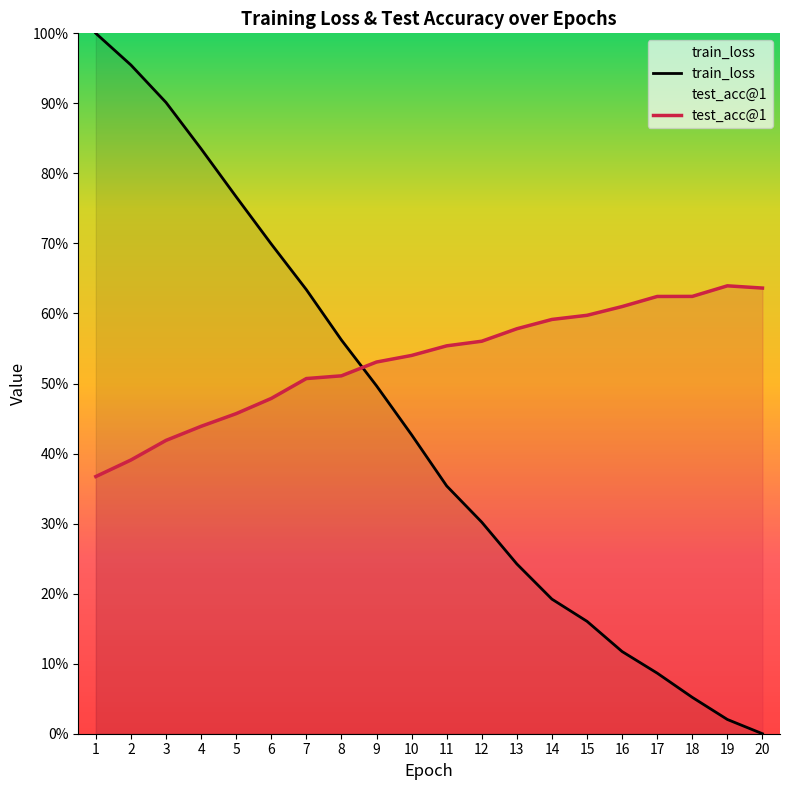

What is the difference between the second highest and second lowest values in the train_loss series?

93.4